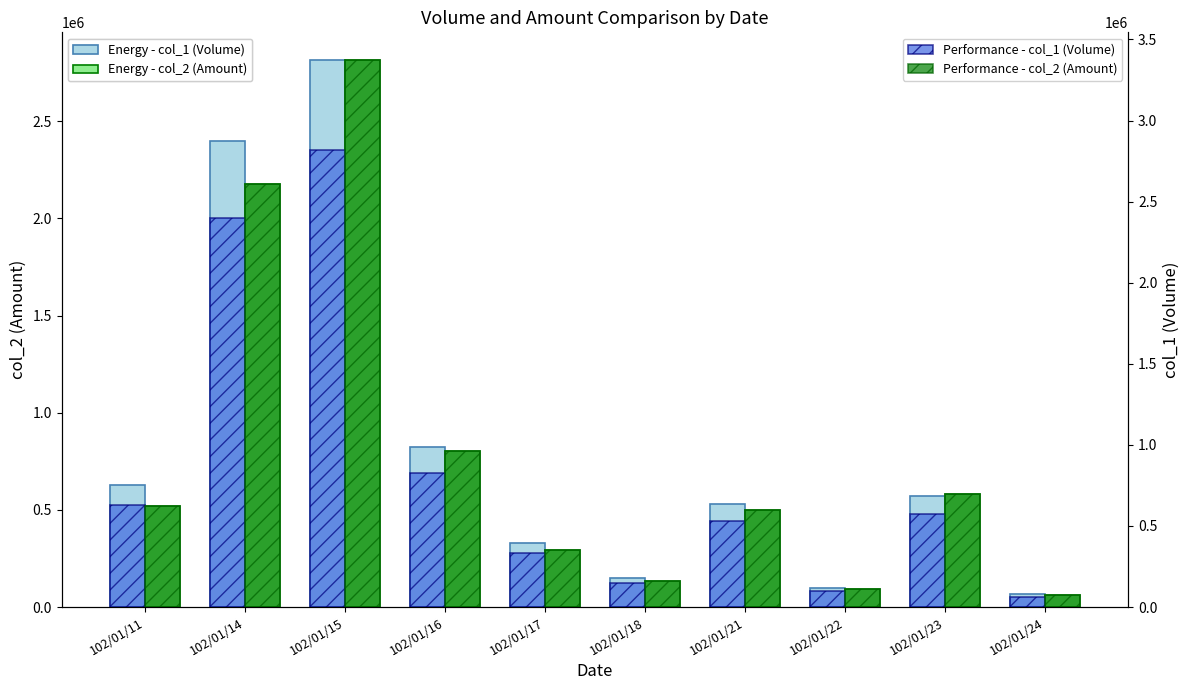

What is the total value across all series at 102/01/14?

9582610.9